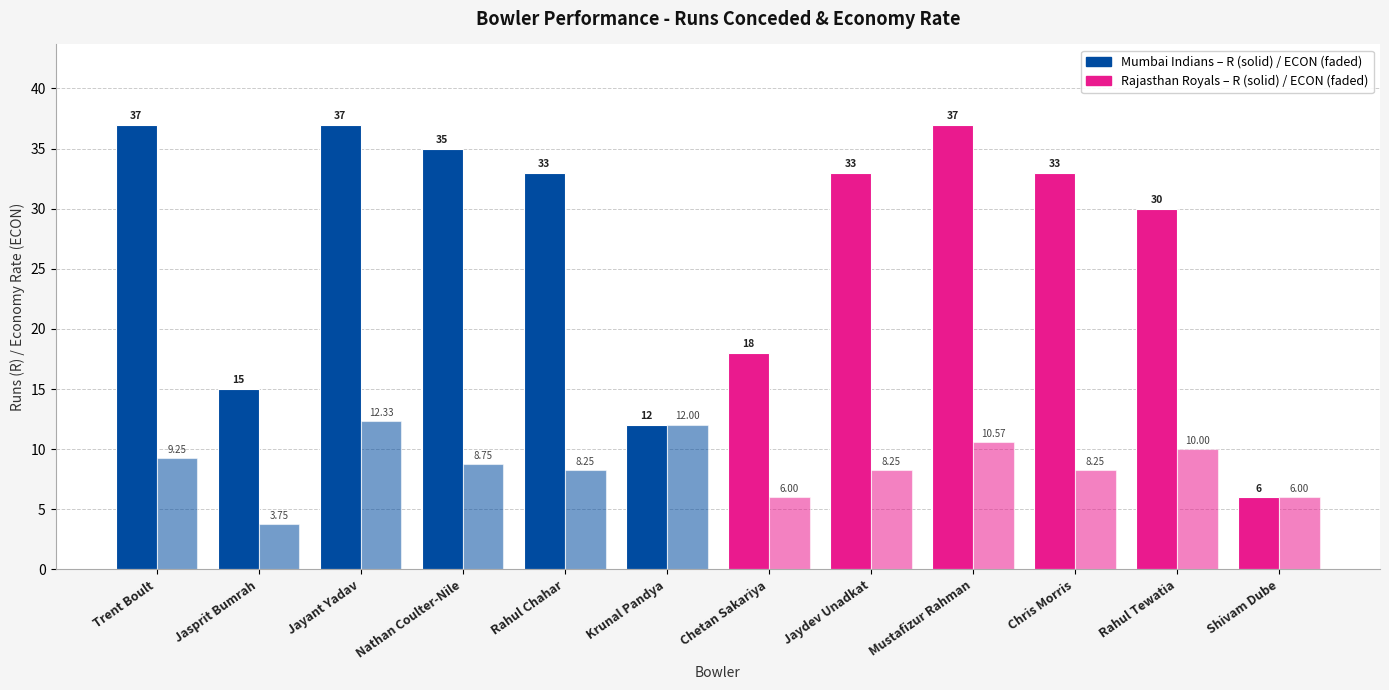

How many values in the ECON series exceed 8?

9